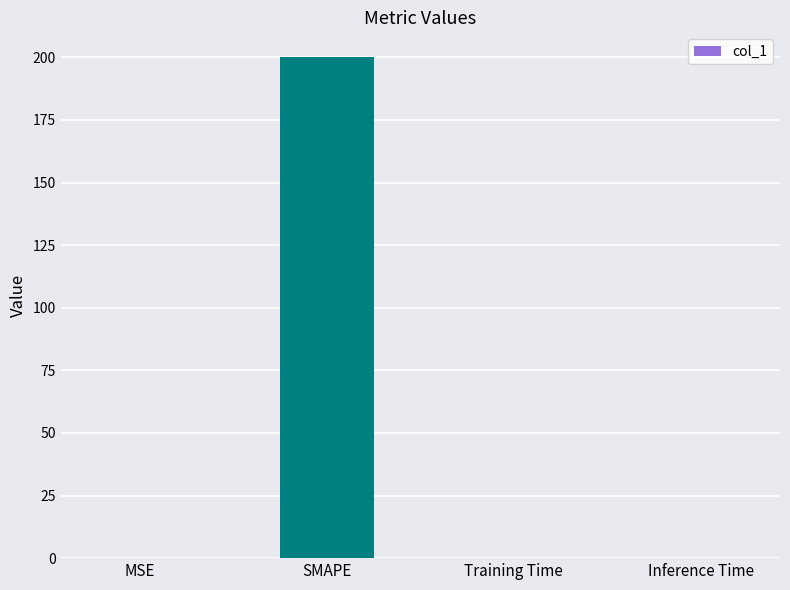

True or false: the data shows 200.0 at SMAPE.

True